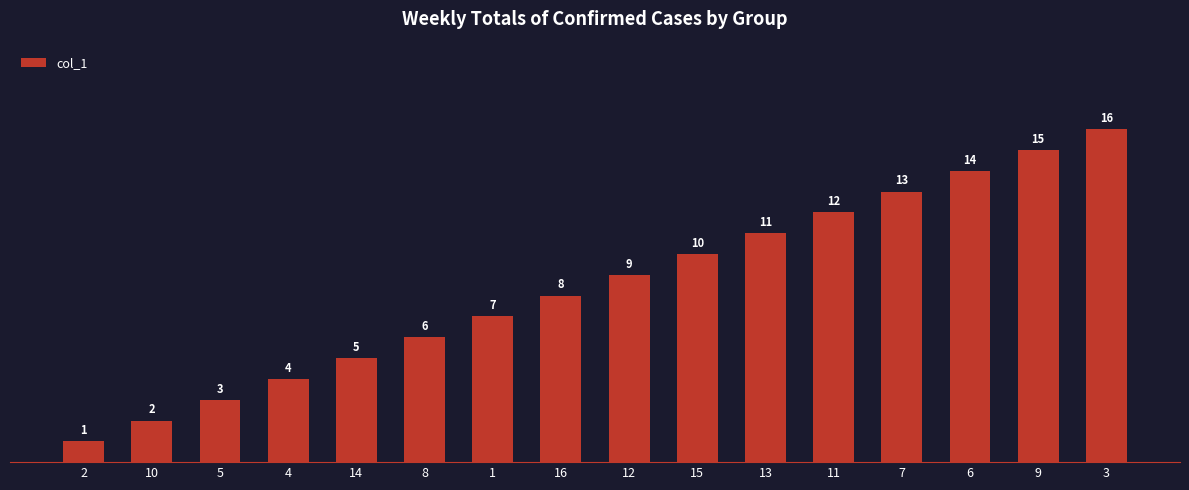

How many categories are shown in the chart?

16